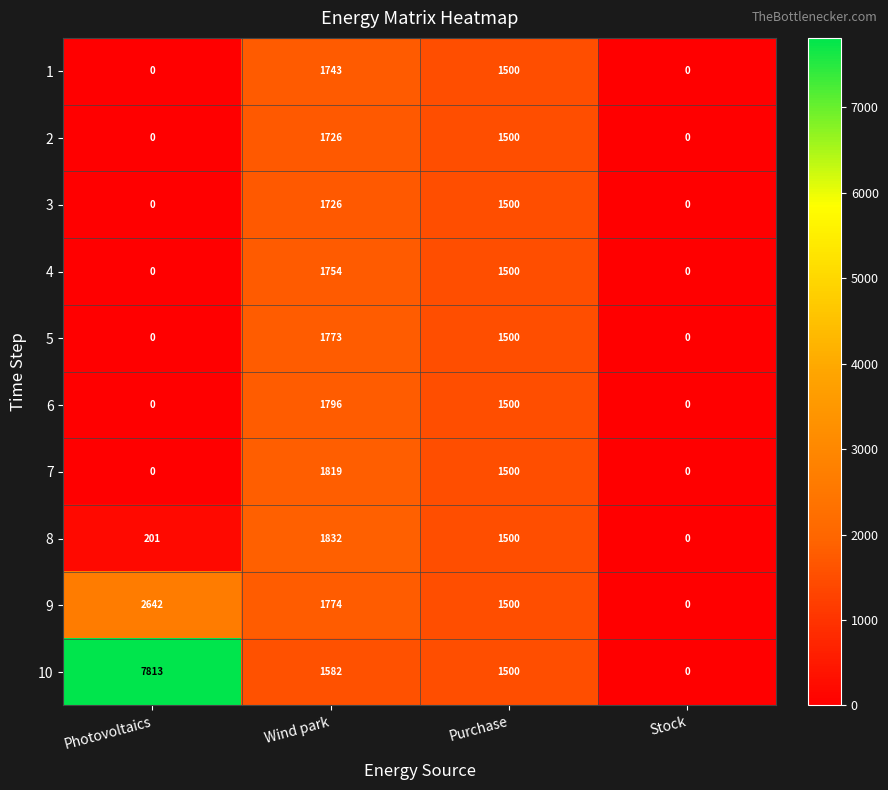

What is the maximum value for 2?

1726